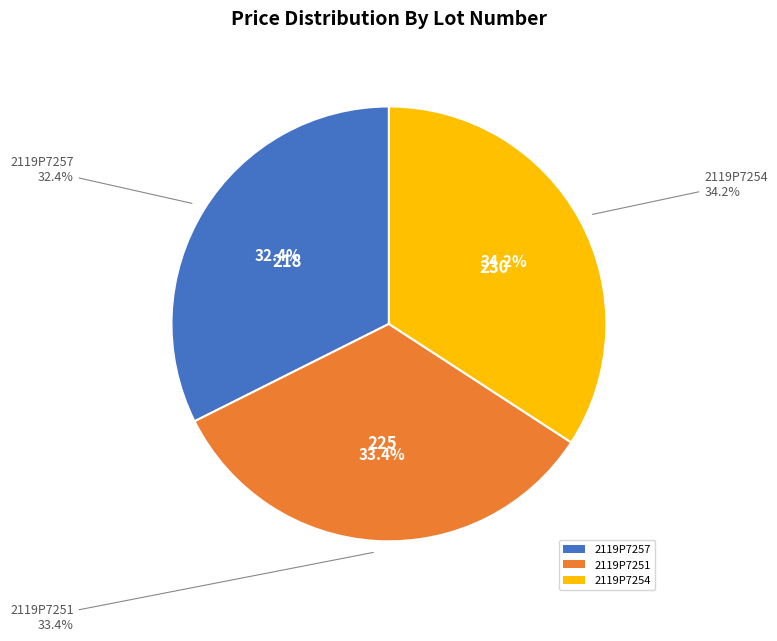

Is it true that 2119P7257 is 40% of the pie?

False